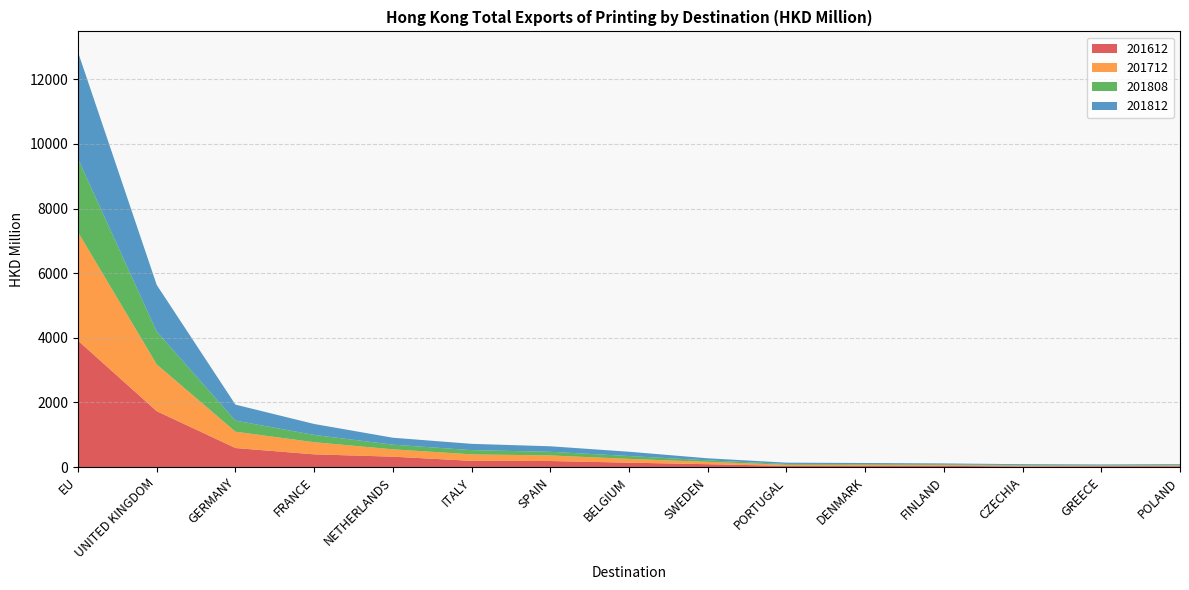

Reading left to right, list all the values displayed in this chart.

201612: 3910.4	1728.6	587.9	392.5	320.0	191.4	185.9	135.1	87.4	35.3	40.4	36.4	19.3	24.9	25.4
201712: 3356.3	1446.6	505.3	375.0	227.8	200.6	172.5	116.2	72.4	34.4	29.5	25.5	25.5	15.5	22.4
201808: 2270.8	1014.3	342.4	225.0	144.4	130.5	112.9	89.1	46.4	25.7	22.4	21.5	17.2	14.8	16.1
201812: 3301.4	1444.6	495.2	339.3	214.2	194.5	170.4	132.4	63.8	39.7	32.1	28.0	25.8	24.0	24.0